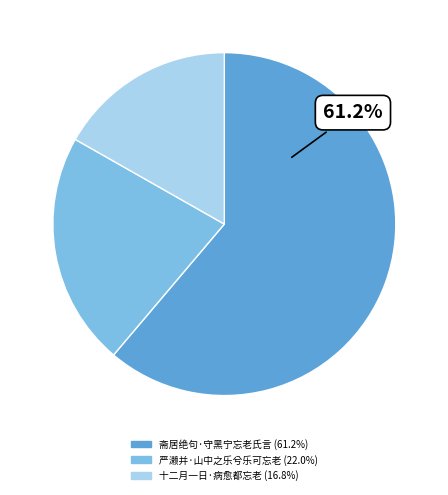

Rank the categories by value from highest to lowest.

斋居绝句·守黑宁忘老氏言, 严濑并·山中之乐兮乐可忘老, 十二月一日·病愈都忘老